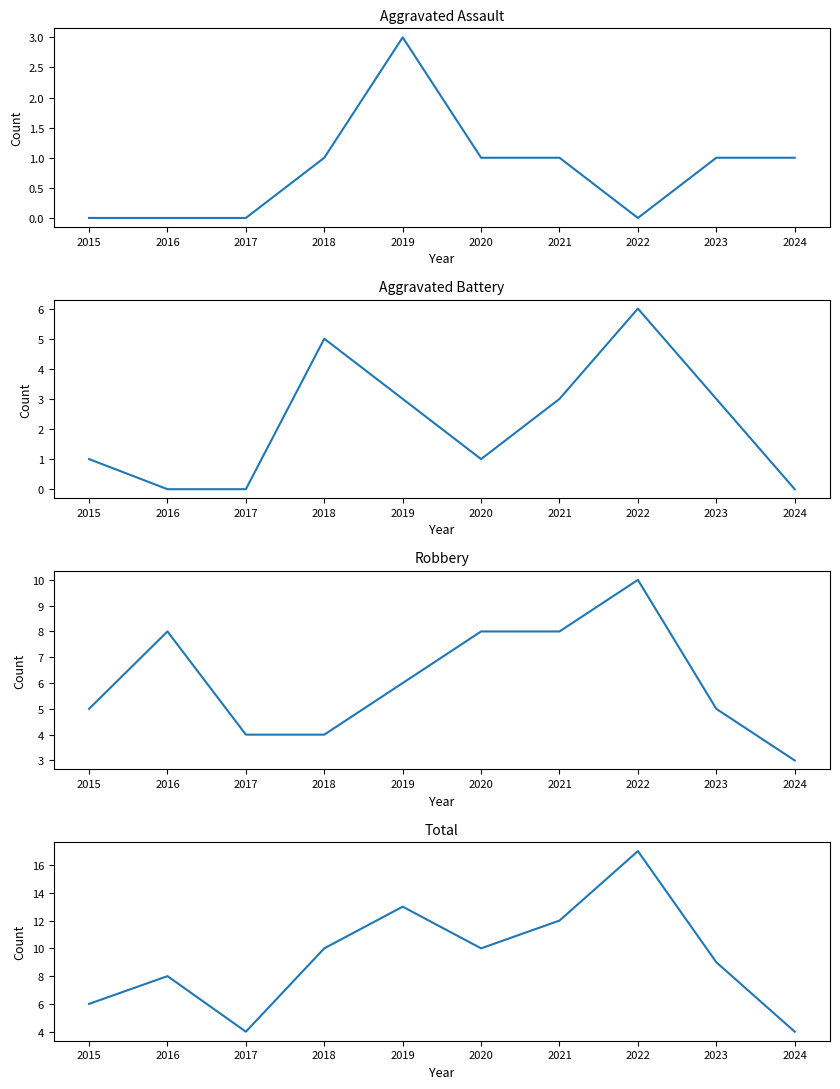

True or false: Robbery has a value of 8 at 2020.

True